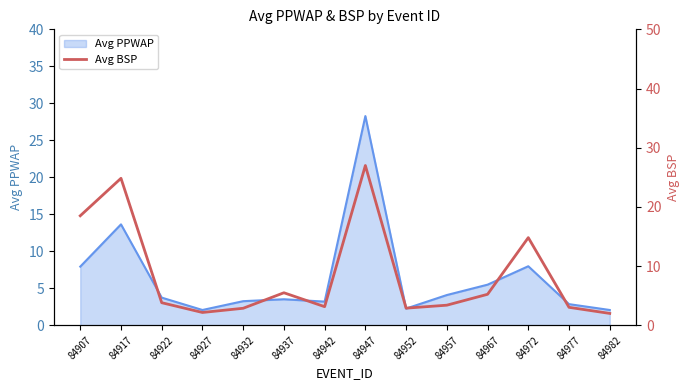

Which label corresponds to the largest value in the chart?

84947